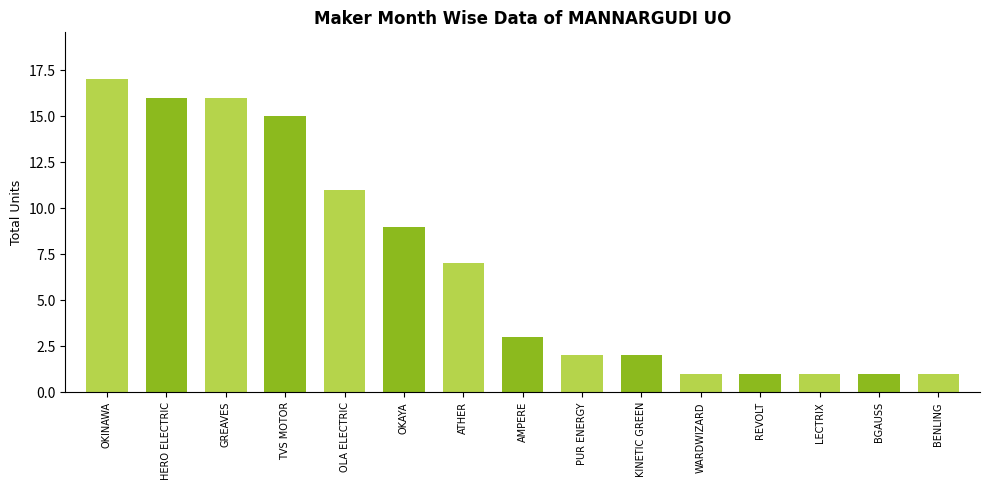

What is the label of the 15th bar from the right?

OKINAWA